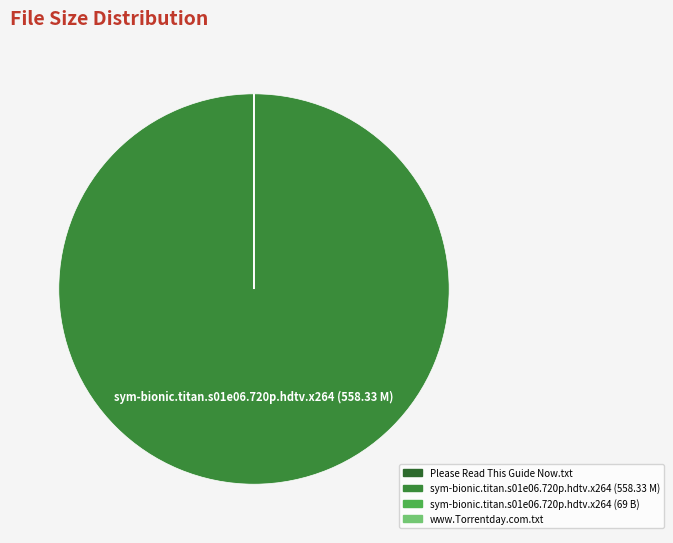

True or false: sym-bionic.titan.s01e06.720p.hdtv.x264 (558.33 M) accounts for 100% of the total.

True